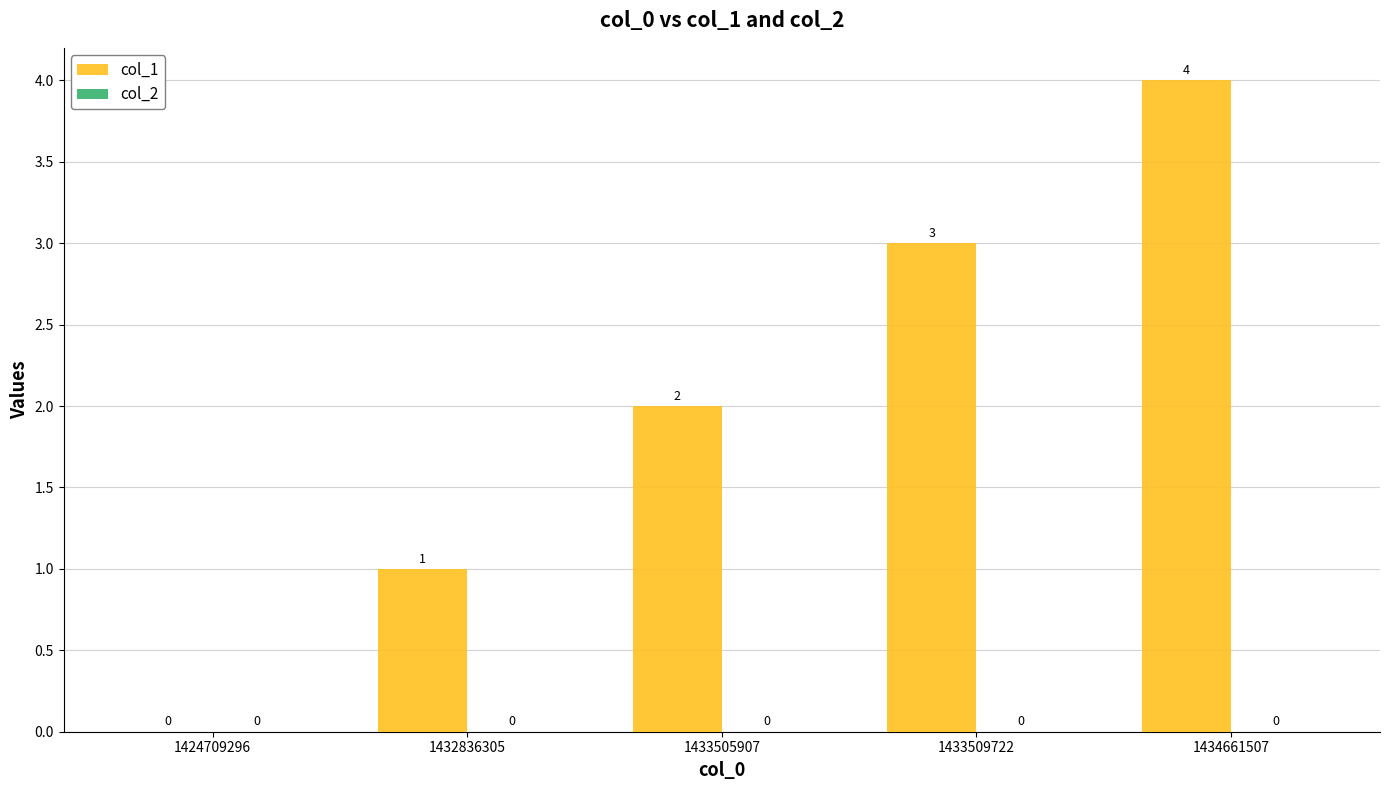

Which label corresponds to the largest value in the chart?

1434661507